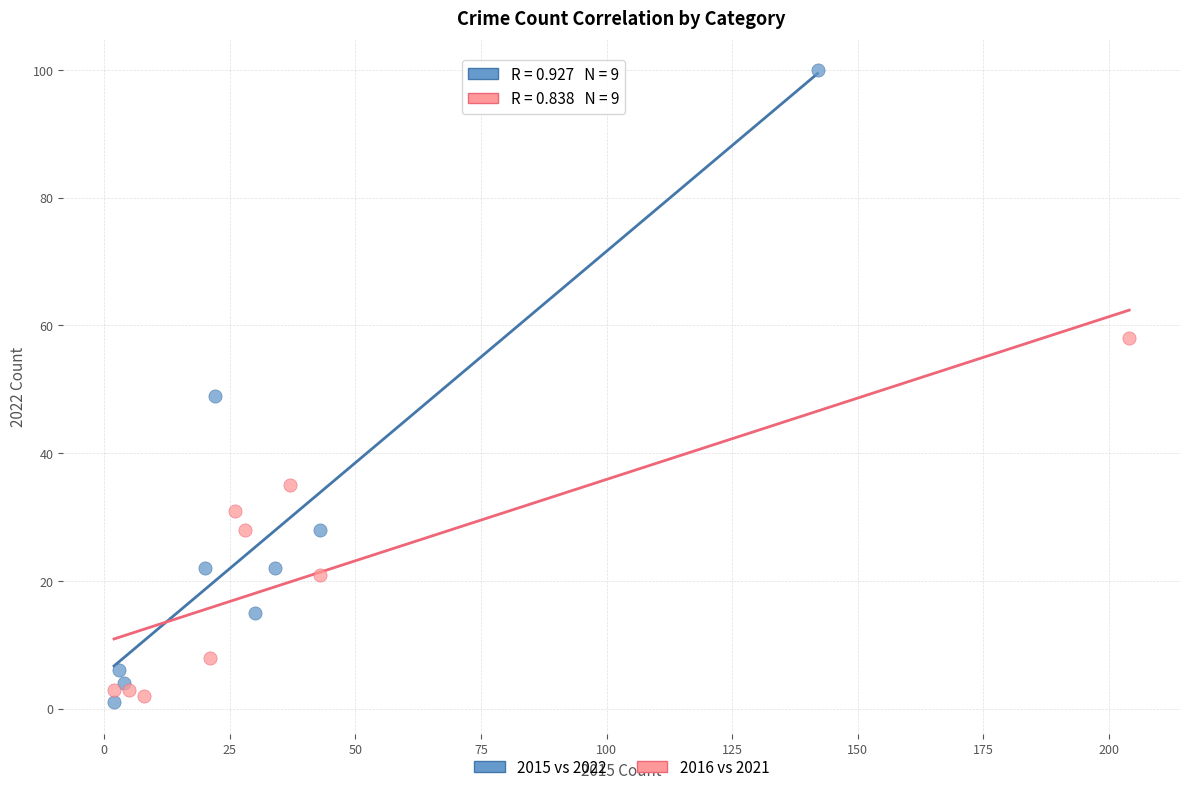

Which series has the largest Y range (max minus min)?

2015 vs 2022